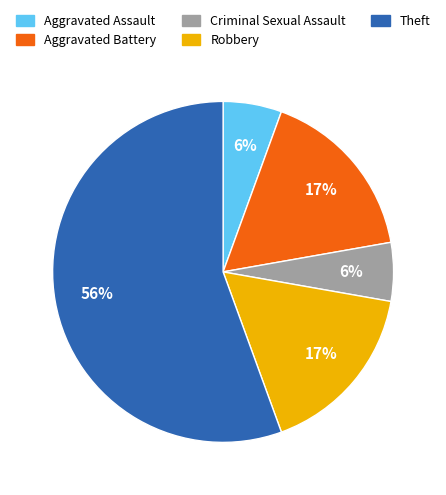

Is the sum of Aggravated Assault and Robbery greater than half?

No